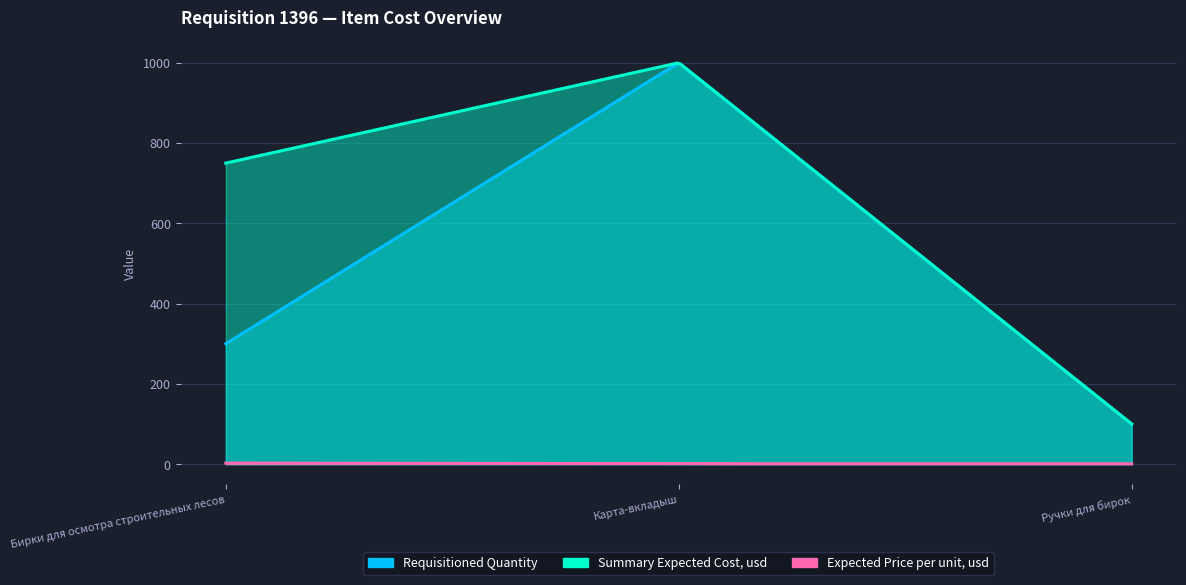

At Карта-вкладыш, list the series in order from smallest to largest.

Expected Price per unit, usd, Requisitioned Quantity, Summary Expected Cost, usd